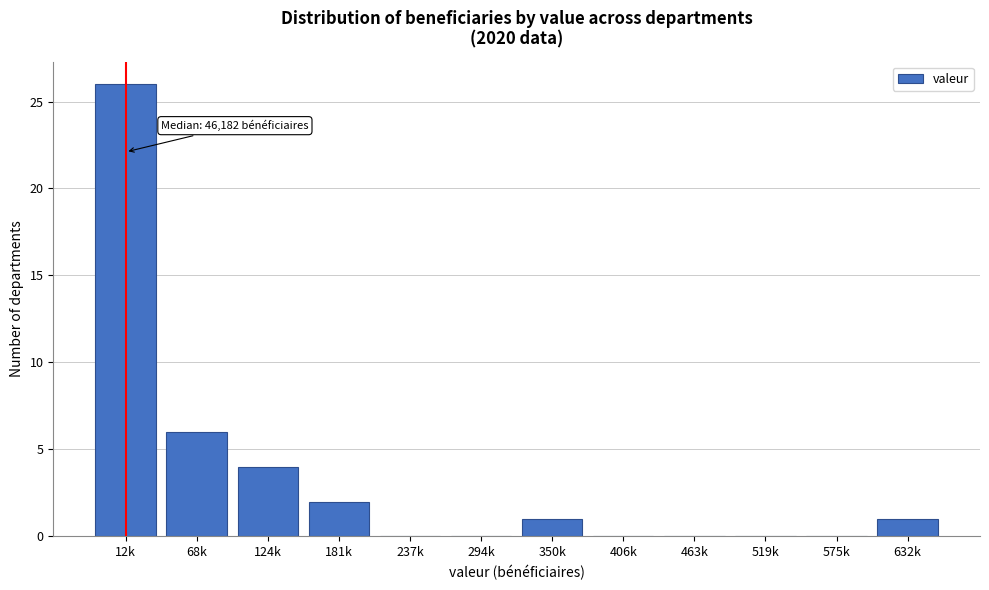

Reading left to right, transcribe all the data shown in this chart.

12k=26	68k=6	124k=4	181k=2	237k=0	294k=0	350k=1	406k=0	463k=0	519k=0	575k=0	632k=1